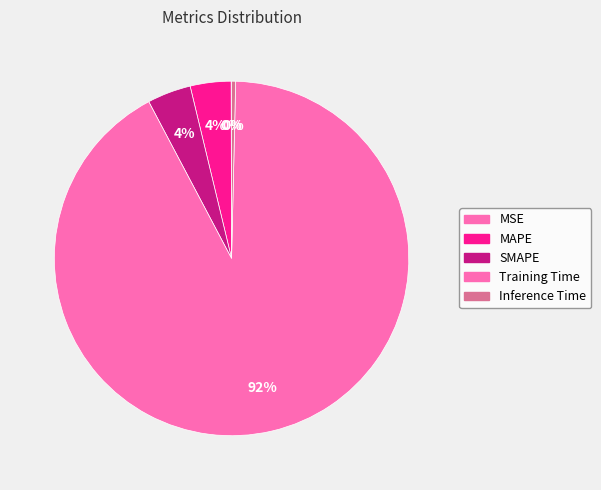

To the nearest percent, what is the difference between the largest and smallest slice percentages?

92%